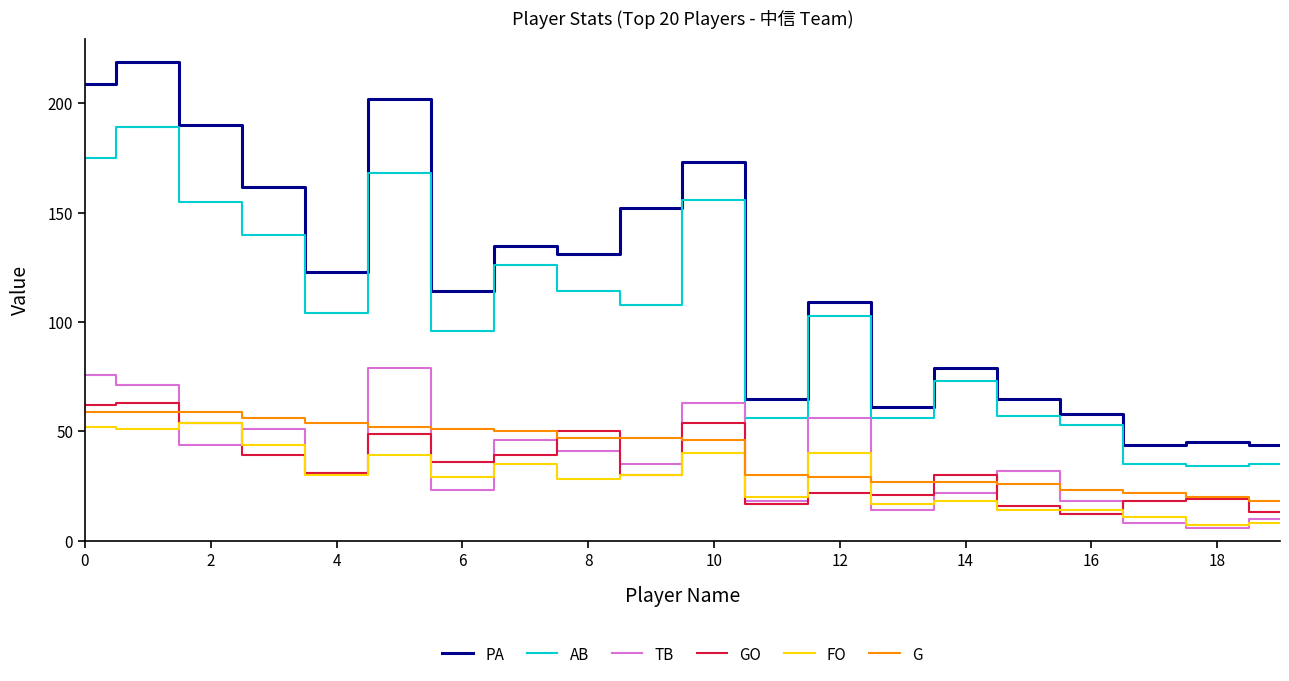

Does the chart have visible grid lines?

No